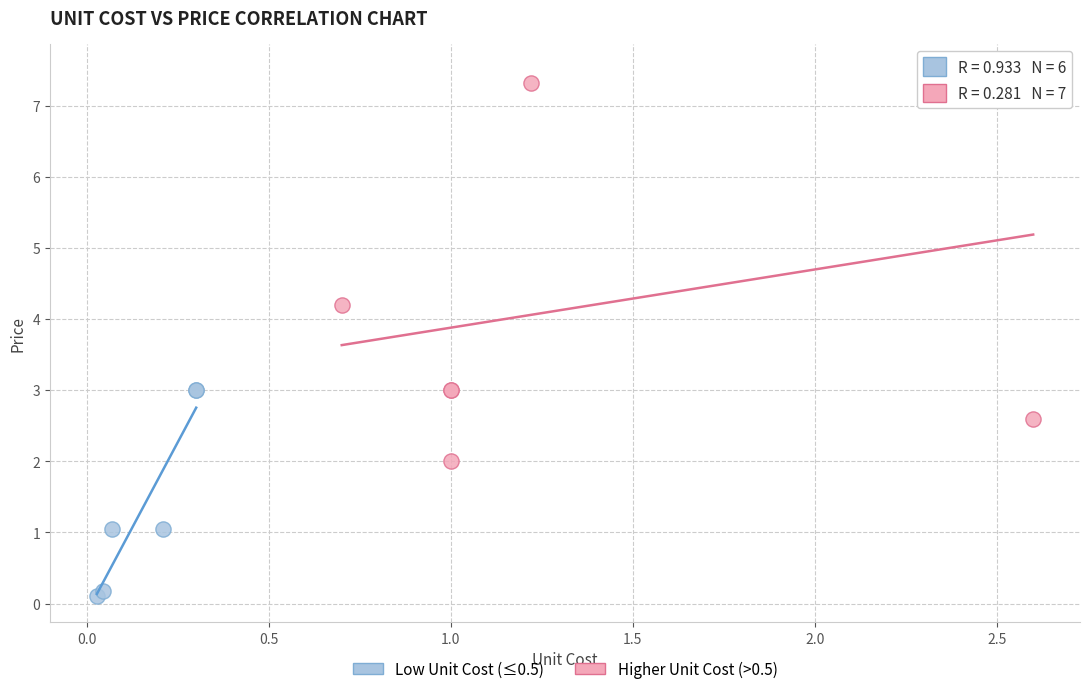

Which series has the largest Y range (max minus min)?

Higher Unit Cost (>0.5)